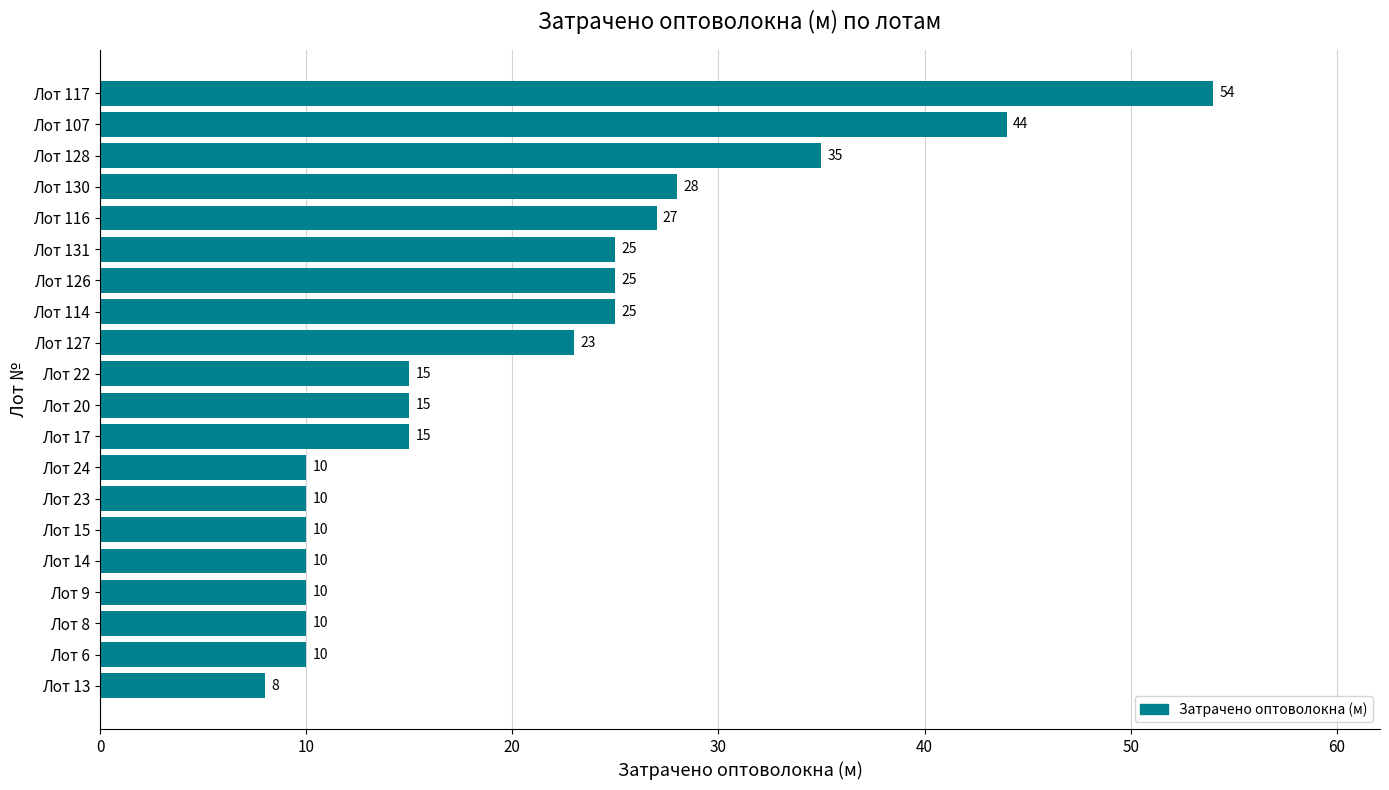

How many categories are shown in the chart?

20